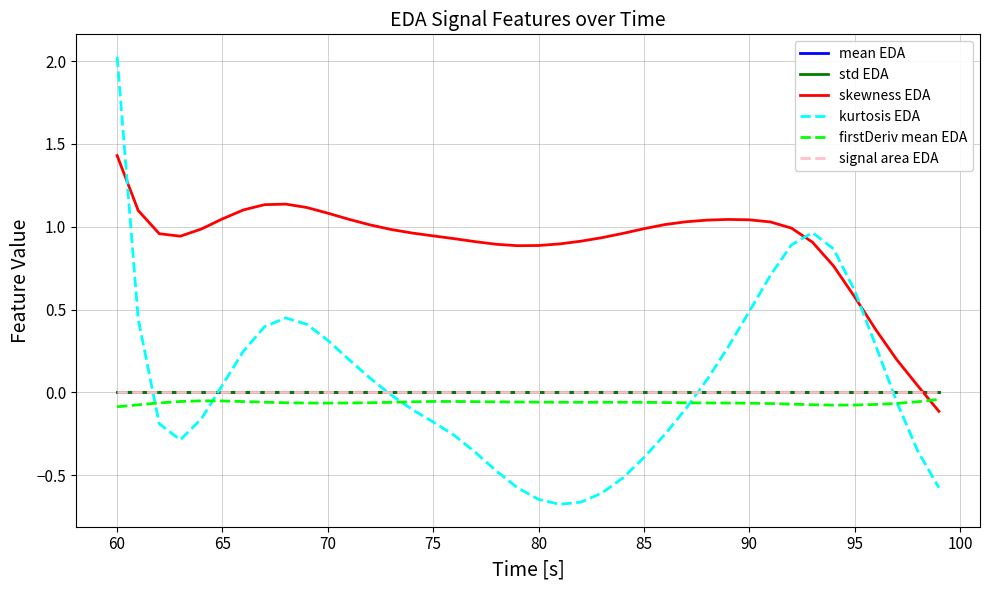

What is the maximum value shown in the chart?

2.0